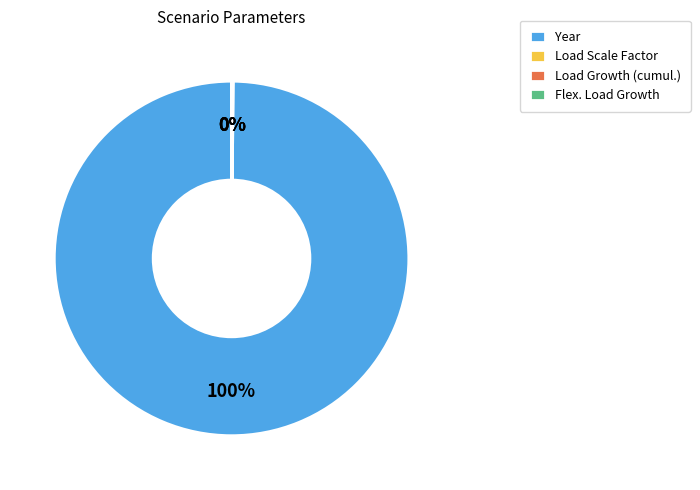

Does any single category account for the majority?

Yes